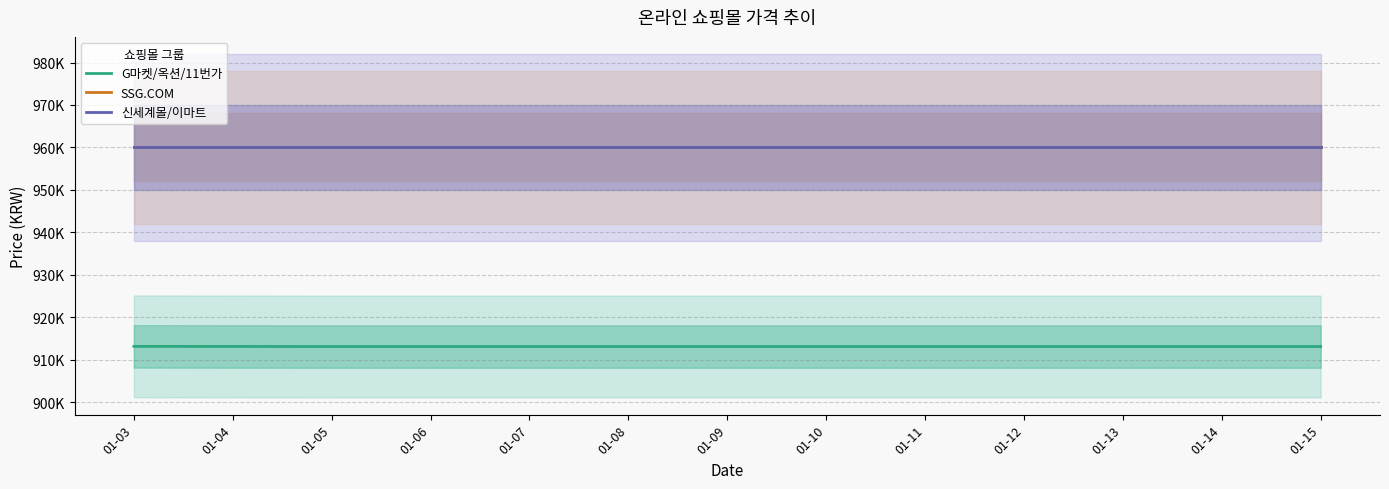

How many data points does each series have?

13